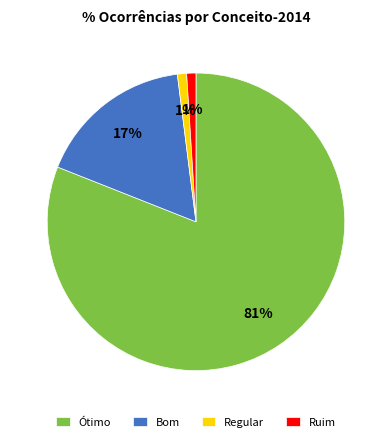

Which has a higher value, Ruim or Bom?

Bom